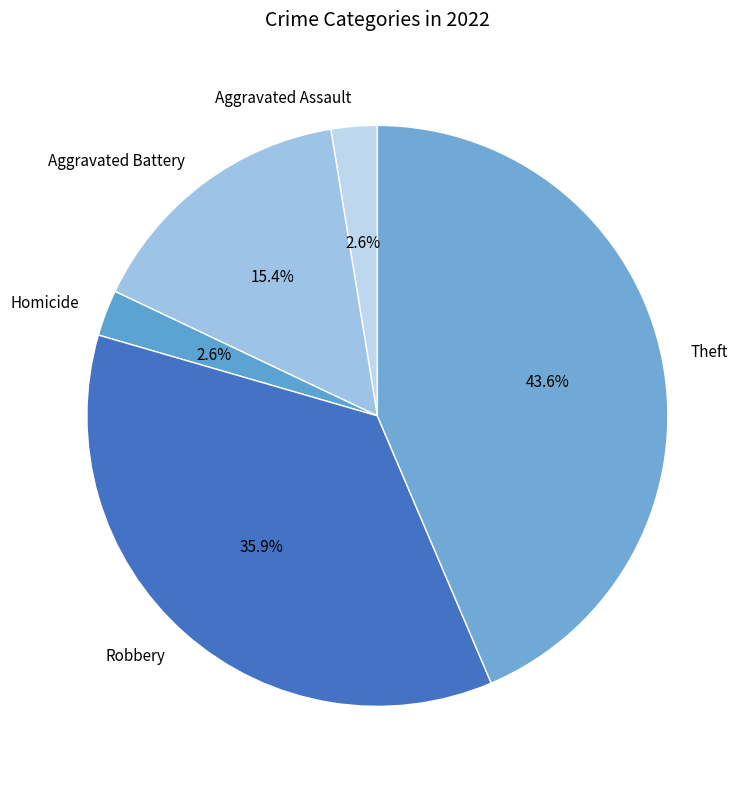

What portion of the pie excludes Homicide?

97.4%